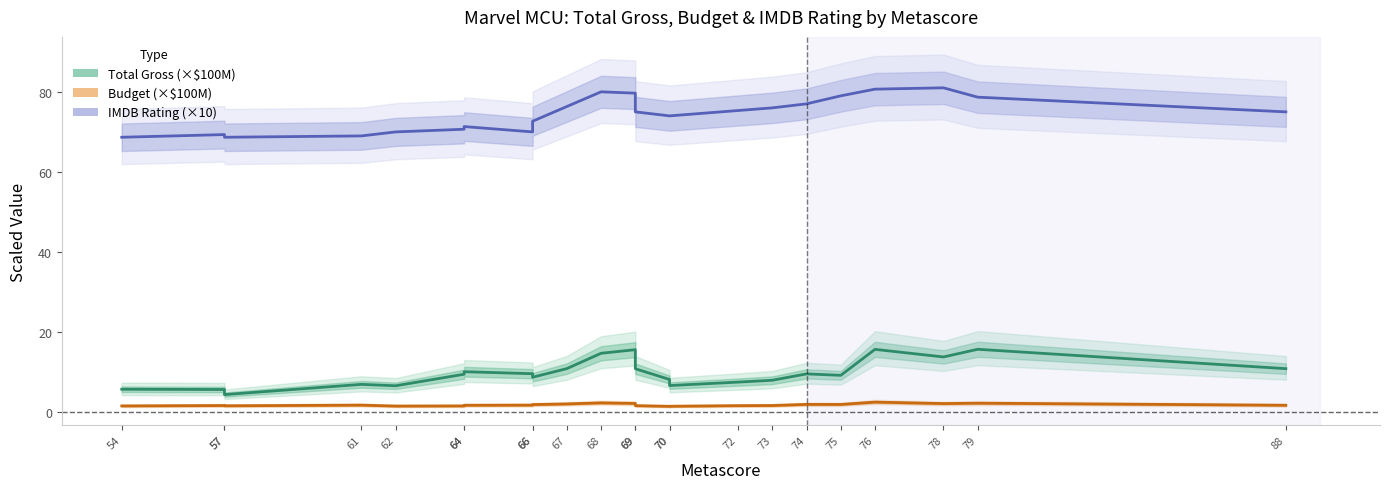

At how many categories does at least one series exceed 12?

23